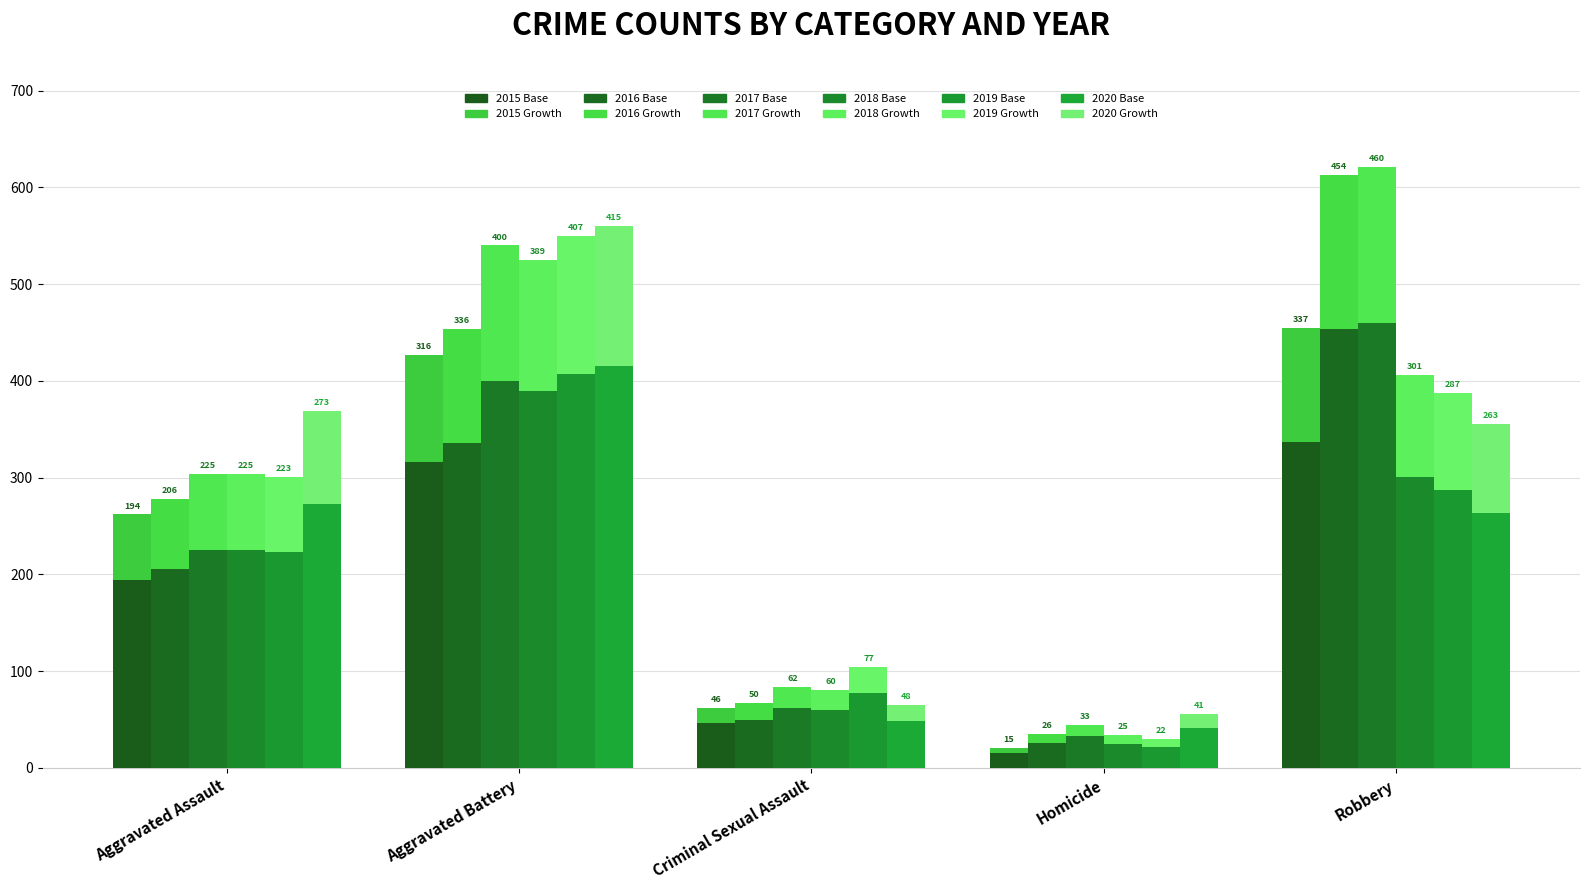

What is the difference between the maximum and second lowest values in the 2020 series?

367